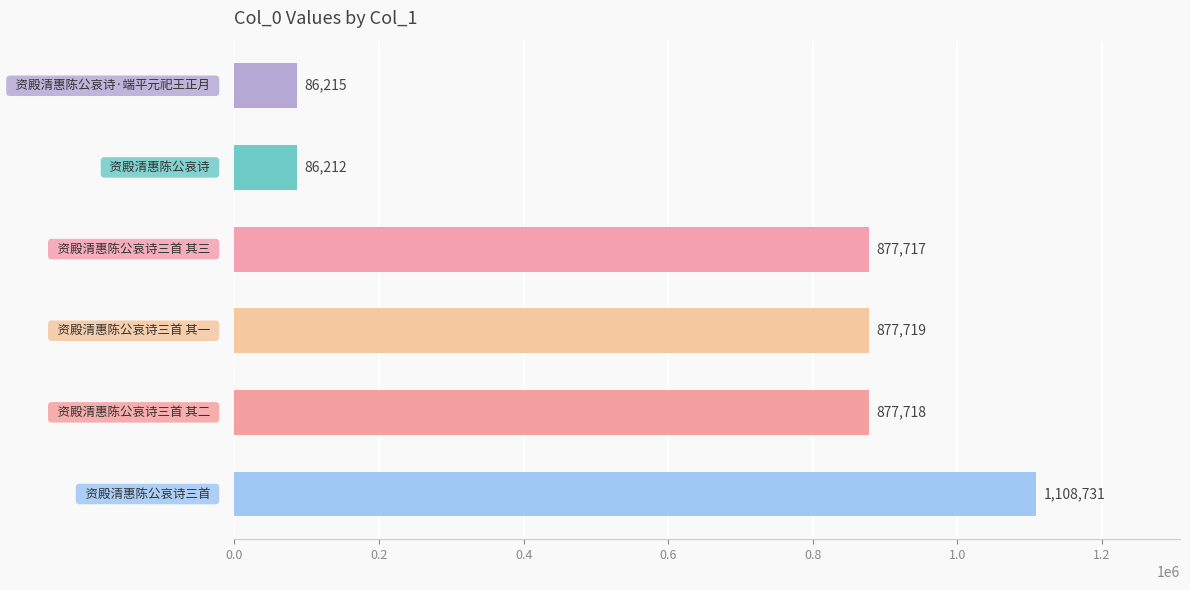

Reading top to bottom, transcribe all the data shown in this chart.

86215	86212	877717	877719	877718	1108731